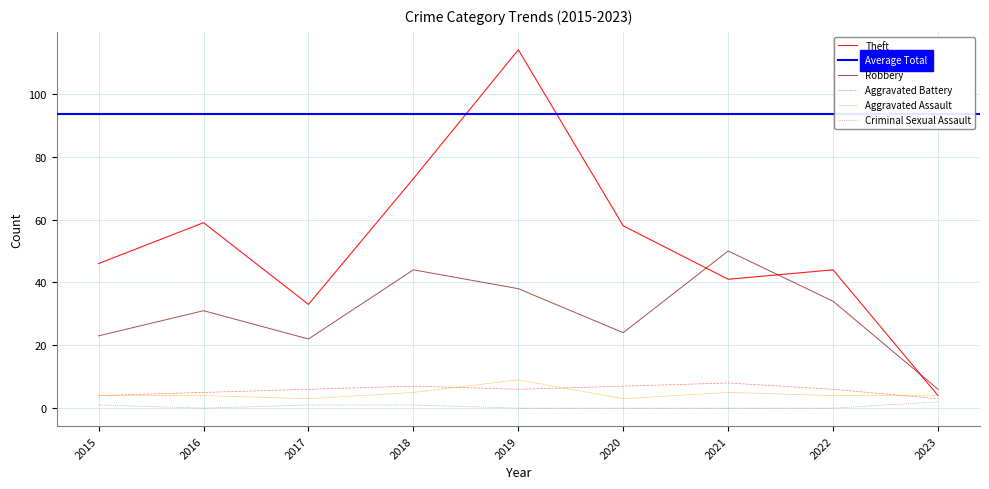

At 2016, list the series in order from smallest to largest.

Criminal Sexual Assault, Aggravated Assault, Aggravated Battery, Robbery, Theft